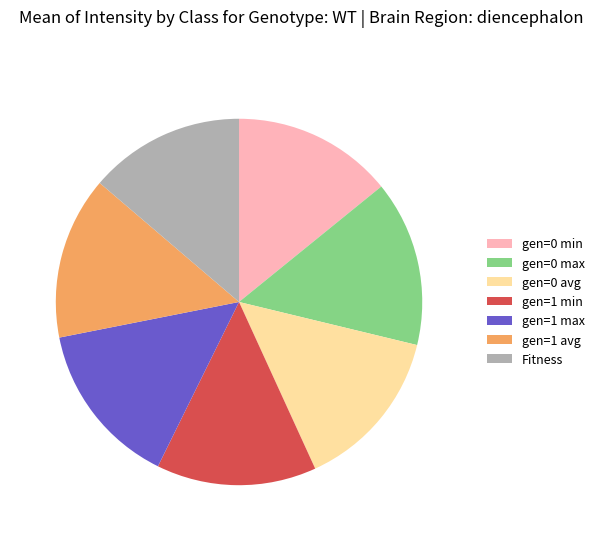

Is the sum of gen=0 avg and gen=1 avg greater than half?

No